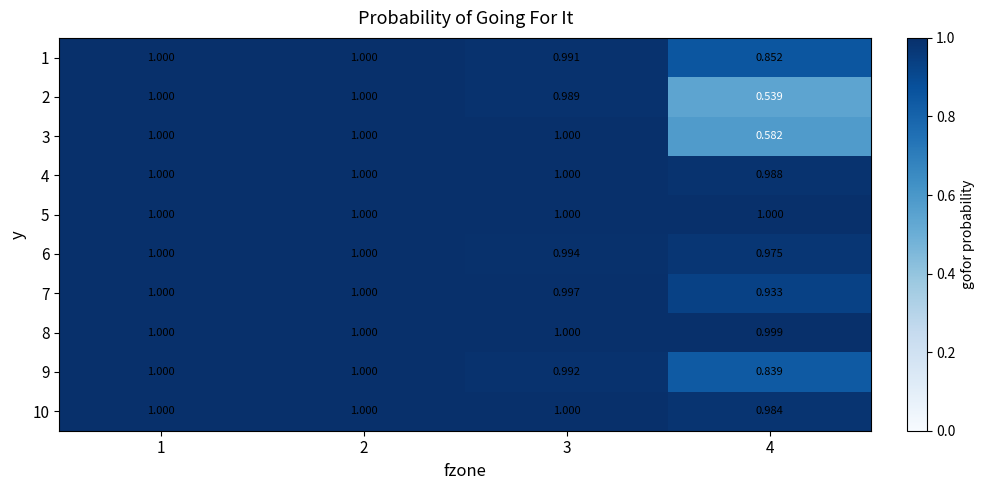

Count the number of data series in this chart.

10